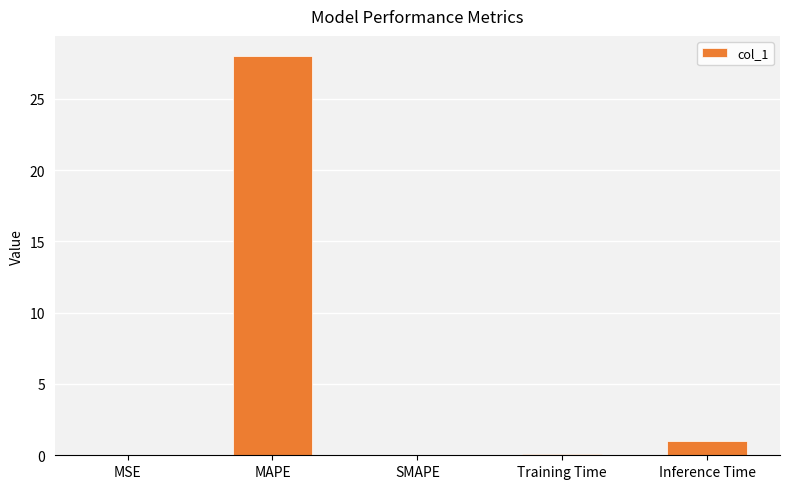

Count the number of data series in this chart.

1